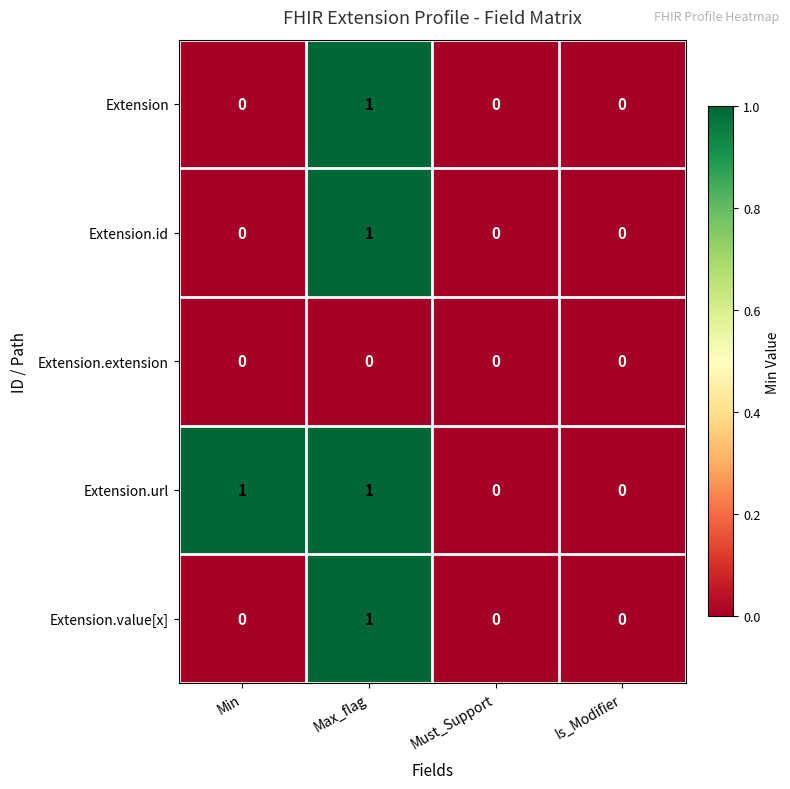

Is it true that Extension.value[x] equals 0 at Min?

True